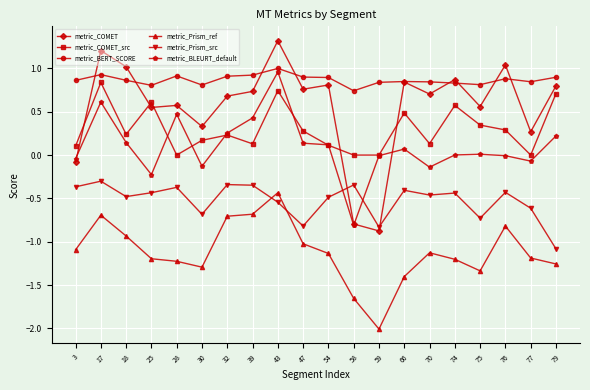

True or false: metric_Prism_ref and metric_COMET_src intersect in this chart.

False